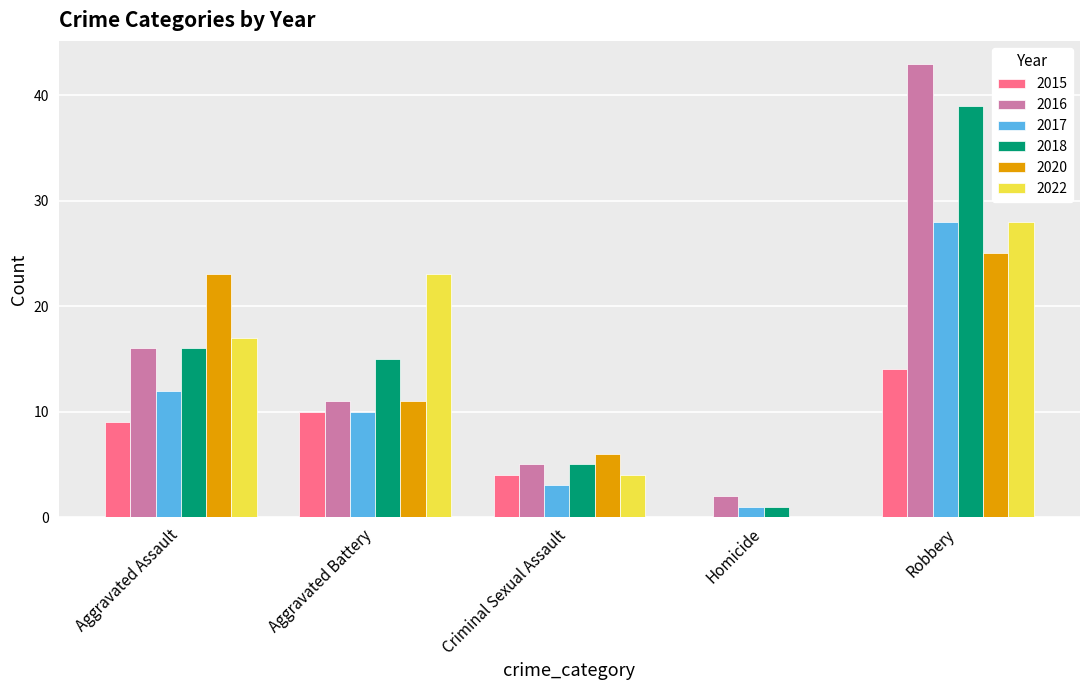

Between Aggravated Assault and Homicide, which series saw the biggest shift?

2020